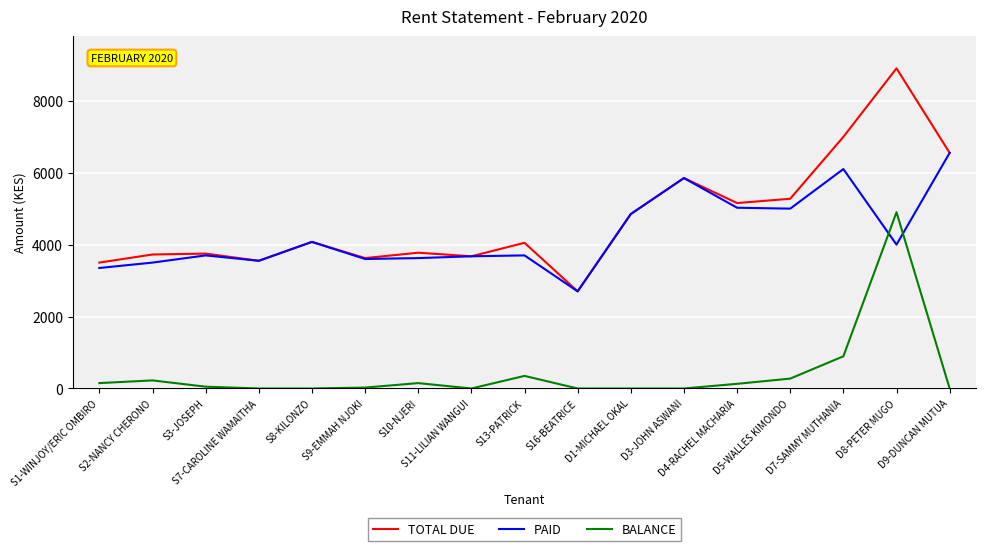

True or false: BALANCE and TOTAL DUE intersect in this chart.

False